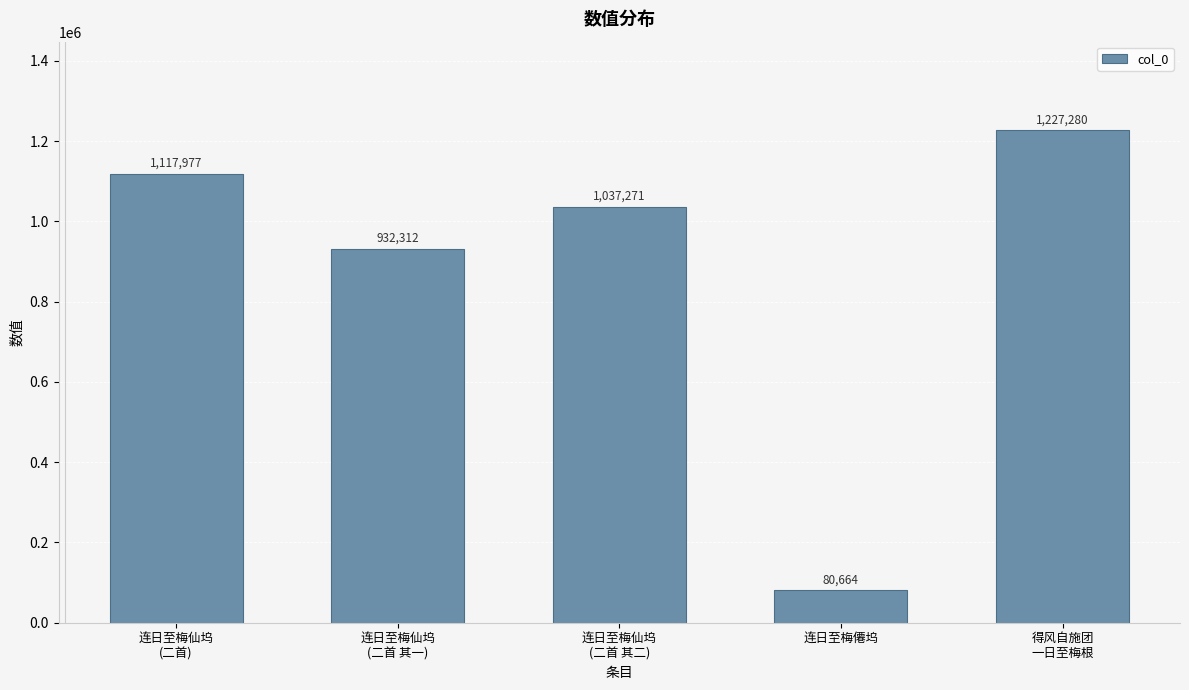

Which label corresponds to the largest value in the chart?

得风自施团
一日至梅根